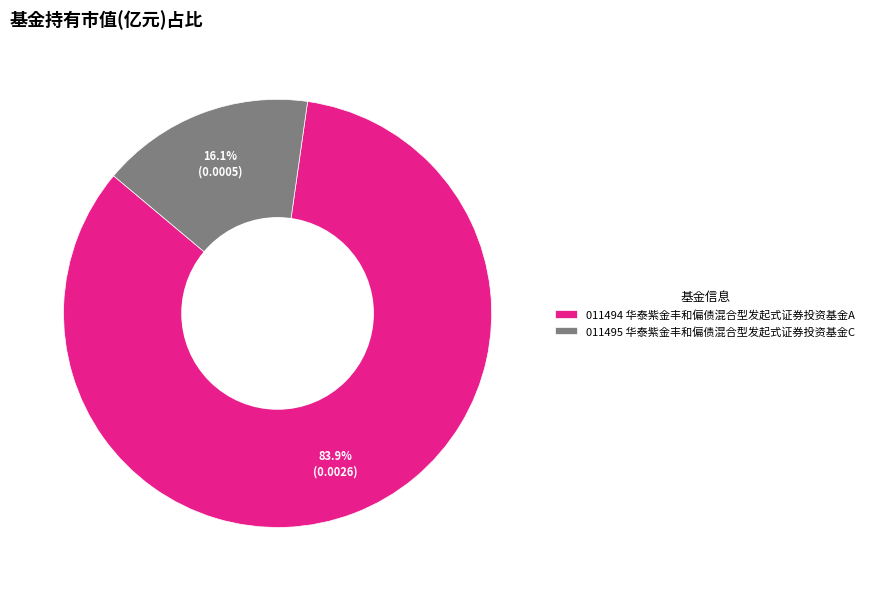

Between 011495 华泰紫金丰和偏债混合型发起式证券投资基金C and 011494 华泰紫金丰和偏债混合型发起式证券投资基金A, which is larger?

011494 华泰紫金丰和偏债混合型发起式证券投资基金A